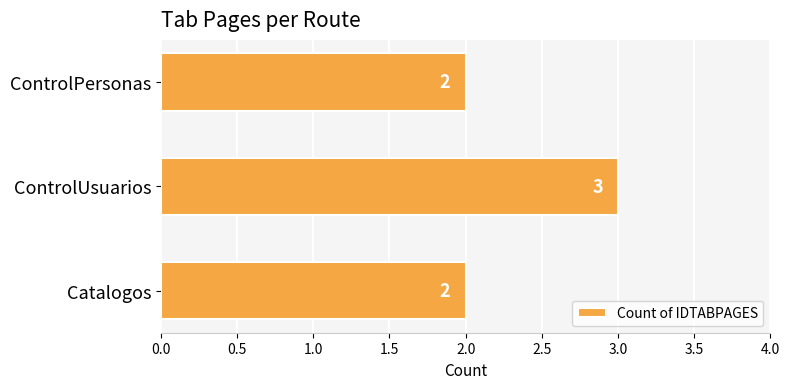

Approximately how many times larger is the value at ControlUsuarios compared to Catalogos?

1.5